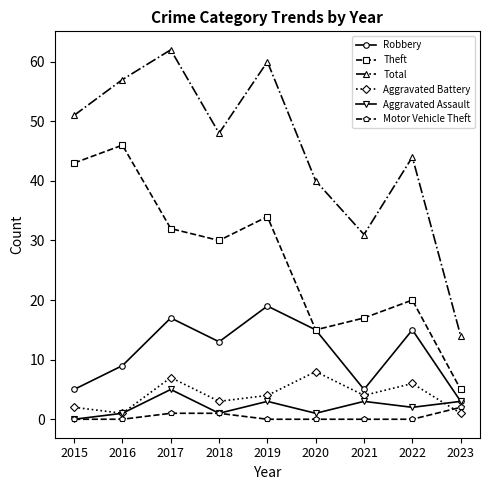

Where does the Robbery series first go above 13?

2017